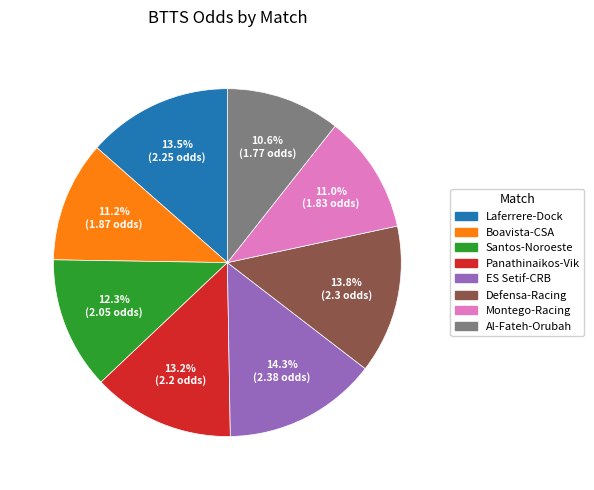

Does any single category account for the majority?

No